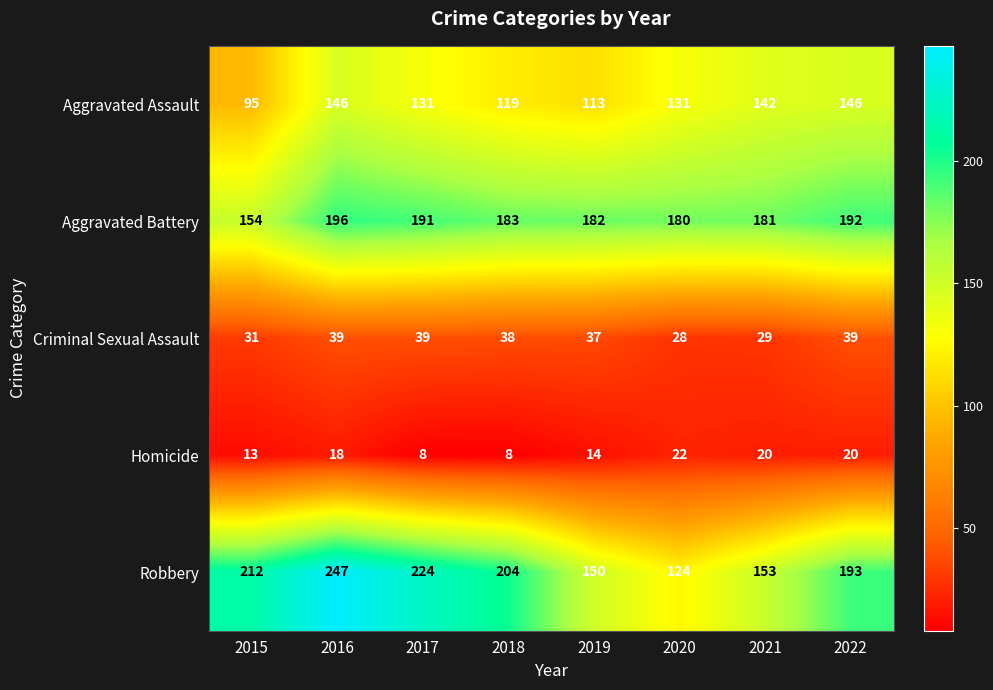

Rank the categories by Robbery value from lowest to highest.

2020, 2019, 2021, 2022, 2018, 2015, 2017, 2016